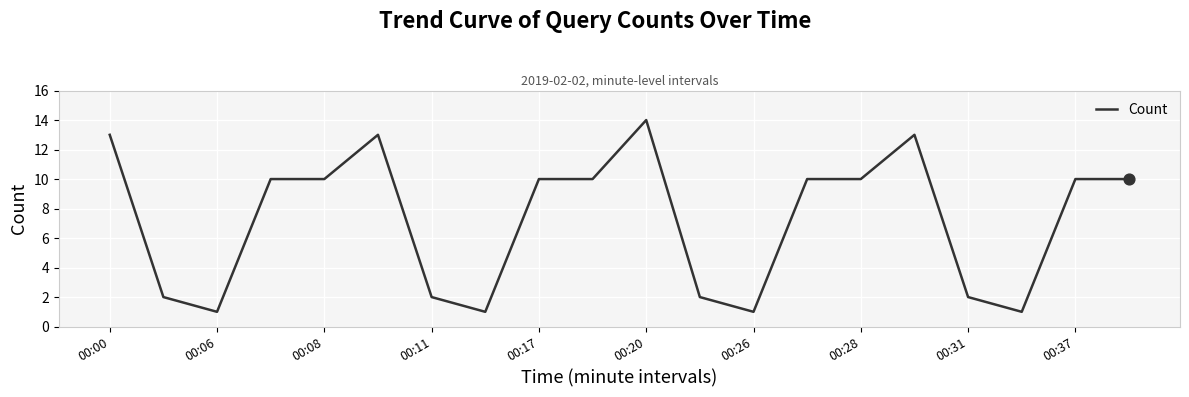

What is the maximum value shown in the chart?

14